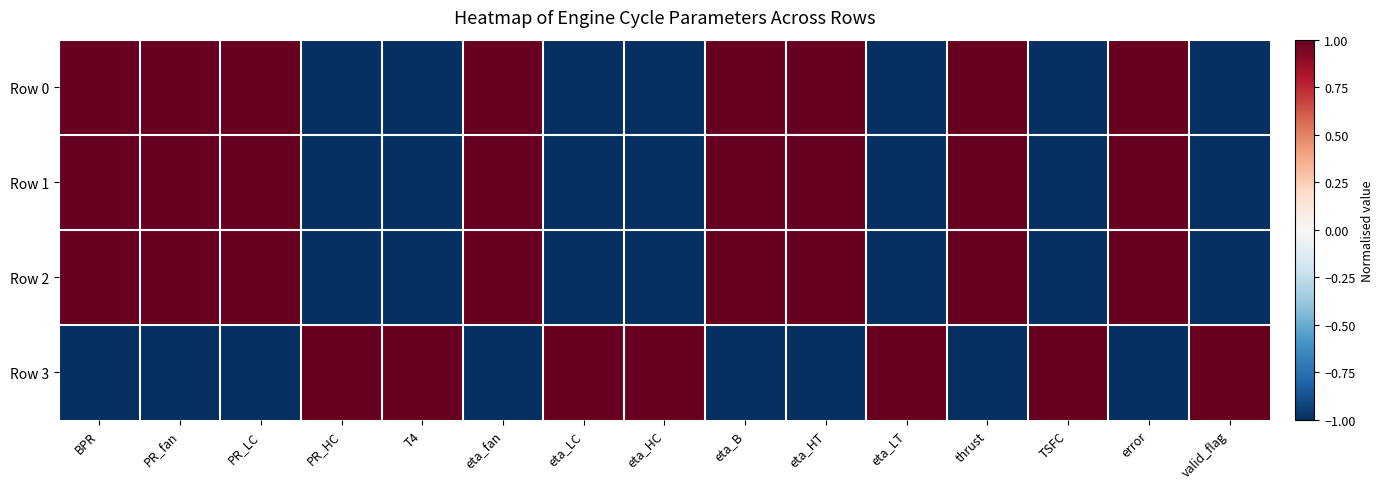

Which series has the largest total across all categories?

Row 0